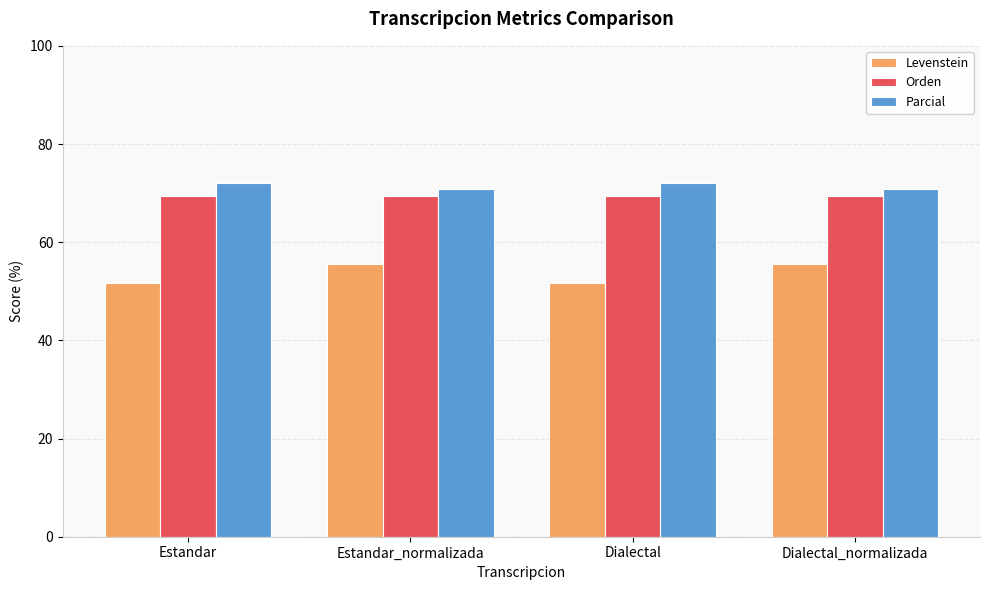

Reading left to right, what are all the values shown in this chart?

Levenstein: Estandar=51.6	Estandar_normalizada=55.6	Dialectal=51.6	Dialectal_normalizada=55.6
Orden: Estandar=69.4	Estandar_normalizada=69.4	Dialectal=69.4	Dialectal_normalizada=69.4
Parcial: Estandar=72.0	Estandar_normalizada=70.8	Dialectal=72.0	Dialectal_normalizada=70.8